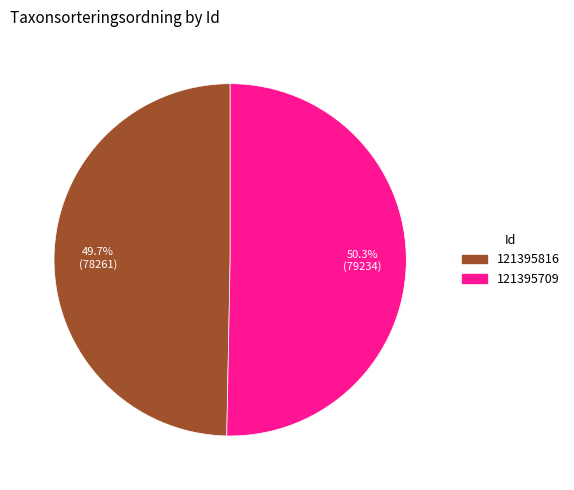

Which category accounts for the majority?

121395709